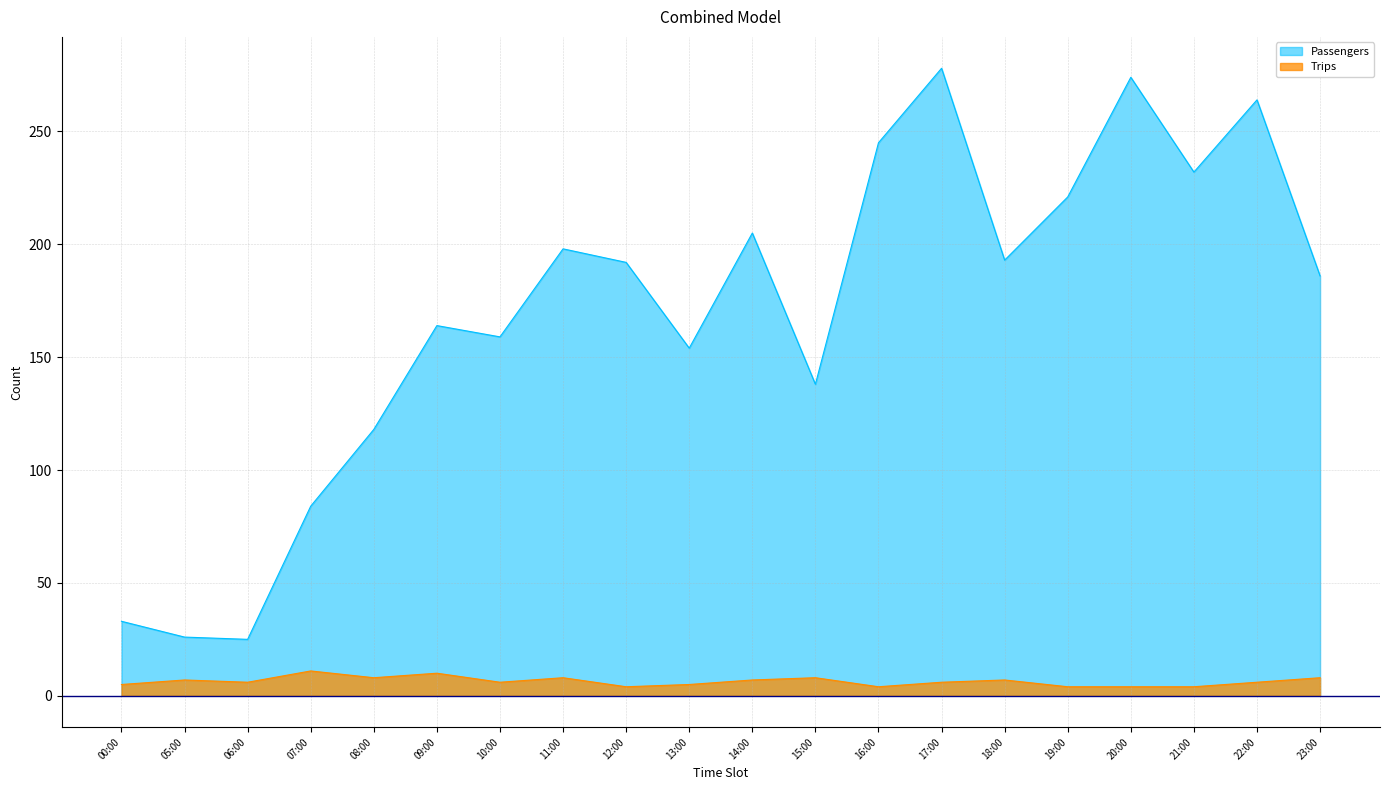

List the labels in order of Trips value, largest first.

07:00, 09:00, 08:00, 11:00, 15:00, 23:00, 05:00, 14:00, 18:00, 06:00, 10:00, 17:00, 22:00, 00:00, 13:00, 12:00, 16:00, 19:00, 20:00, 21:00